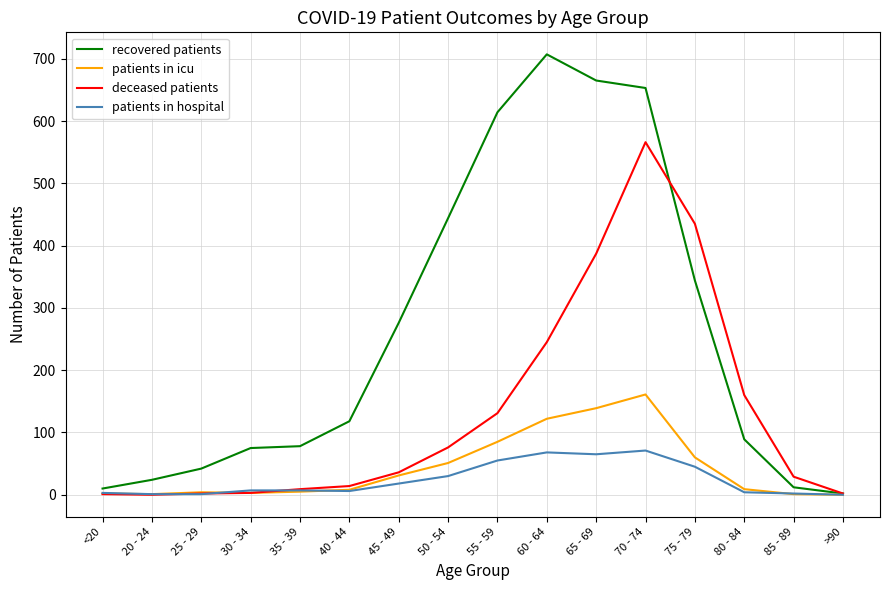

Is the value of recovered patients at 70 - 74 greater than the value of patients in hospital at 35 - 39?

Yes